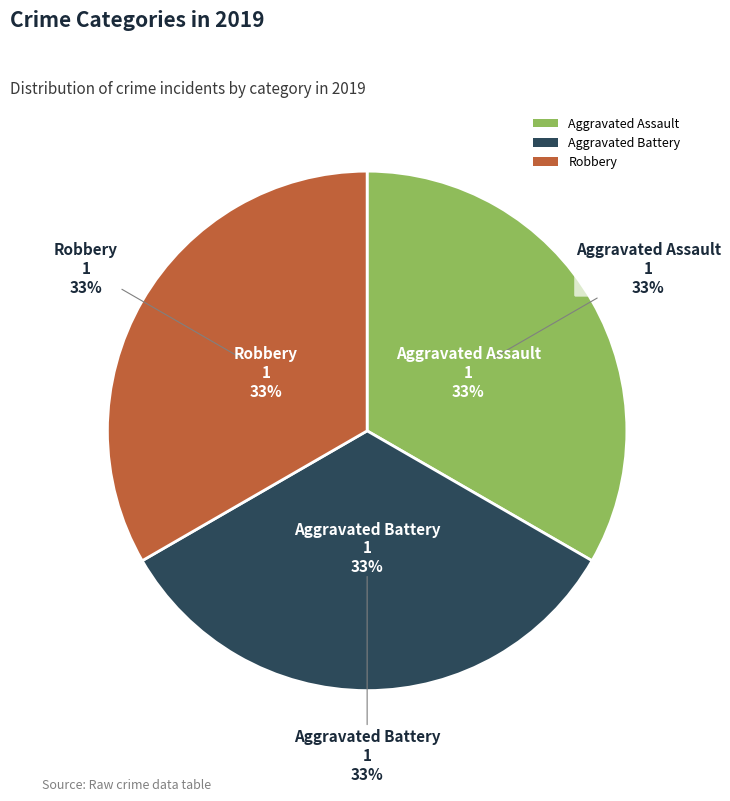

Is it true that Aggravated Battery is 33% of the pie?

True